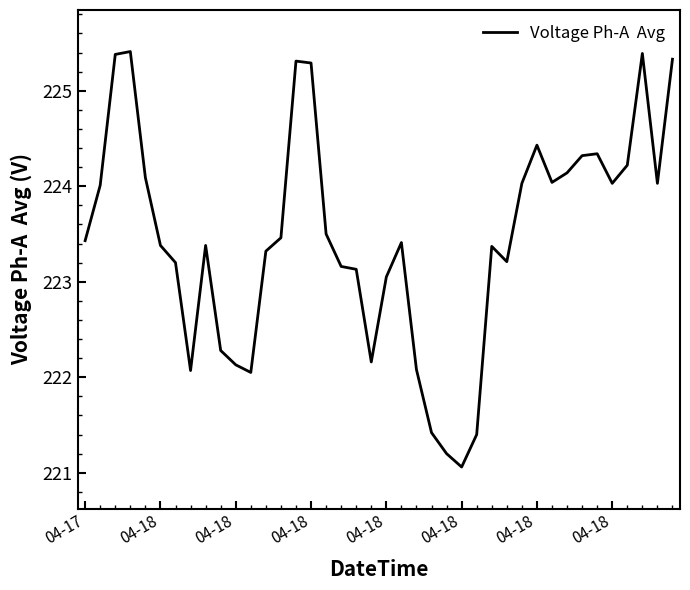

What is the minimum value shown in the chart?

221.1